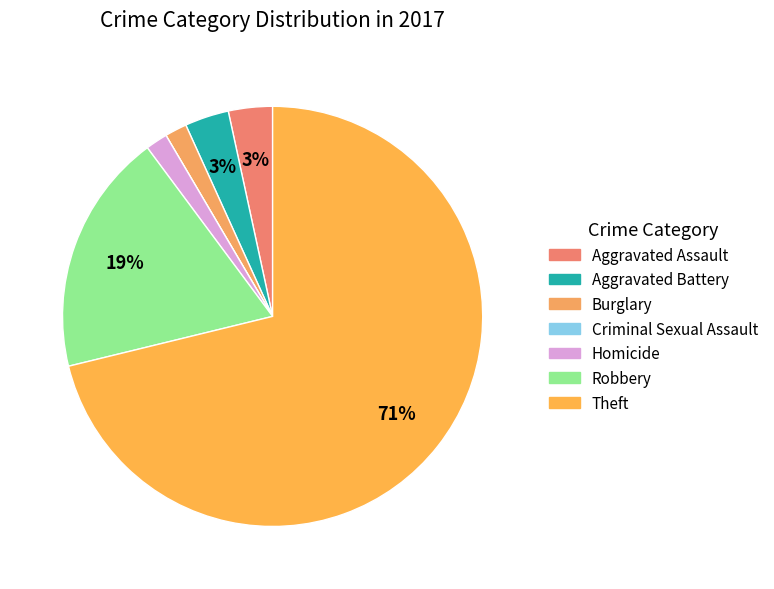

True or false: Homicide accounts for 2% of the total.

True